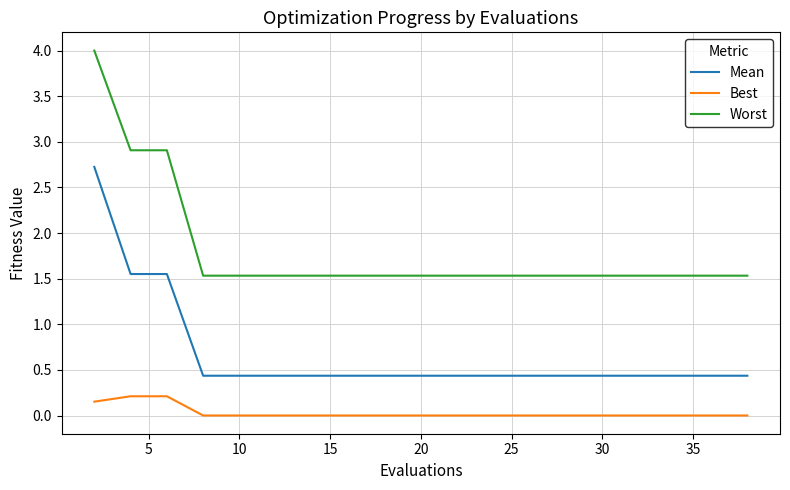

Which series has the largest total across all categories?

Worst